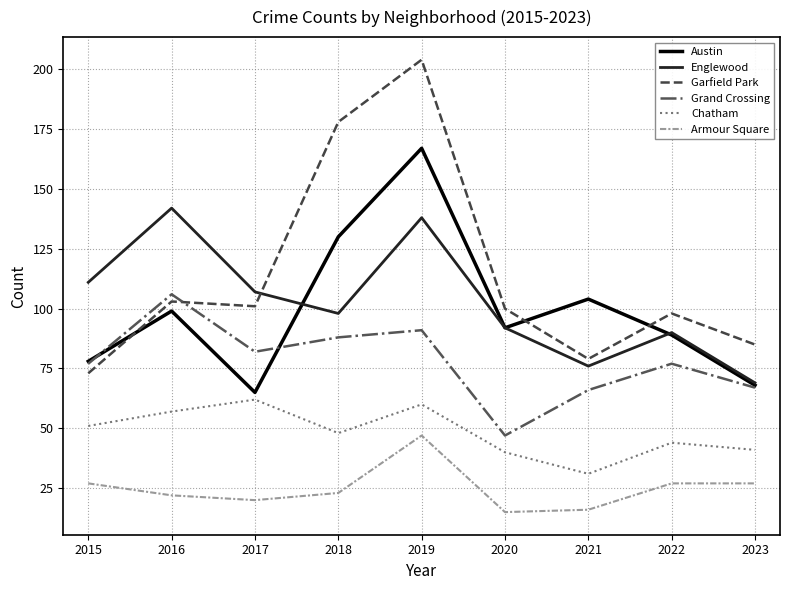

Read the Armour Square value at 2023, to the nearest 5.

25